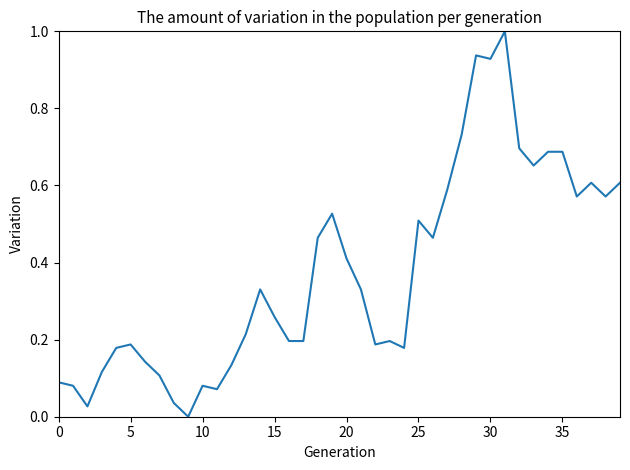

What is the sum of all values?

15.0